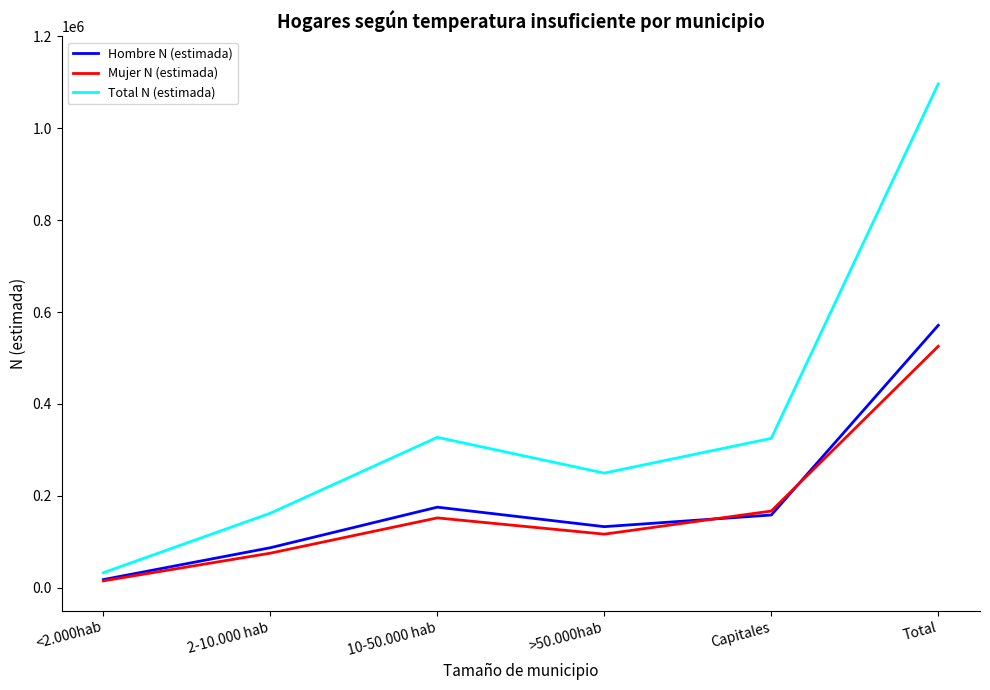

Which series has the widest spread of values?

Total N (estimada)